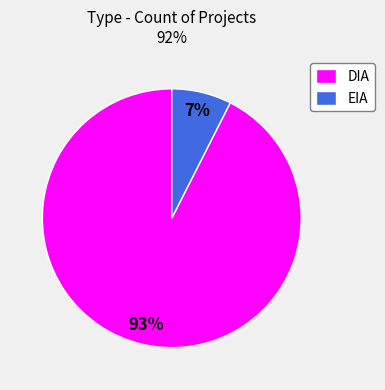

To the nearest percent, what percentage of the pie is DIA?

93%